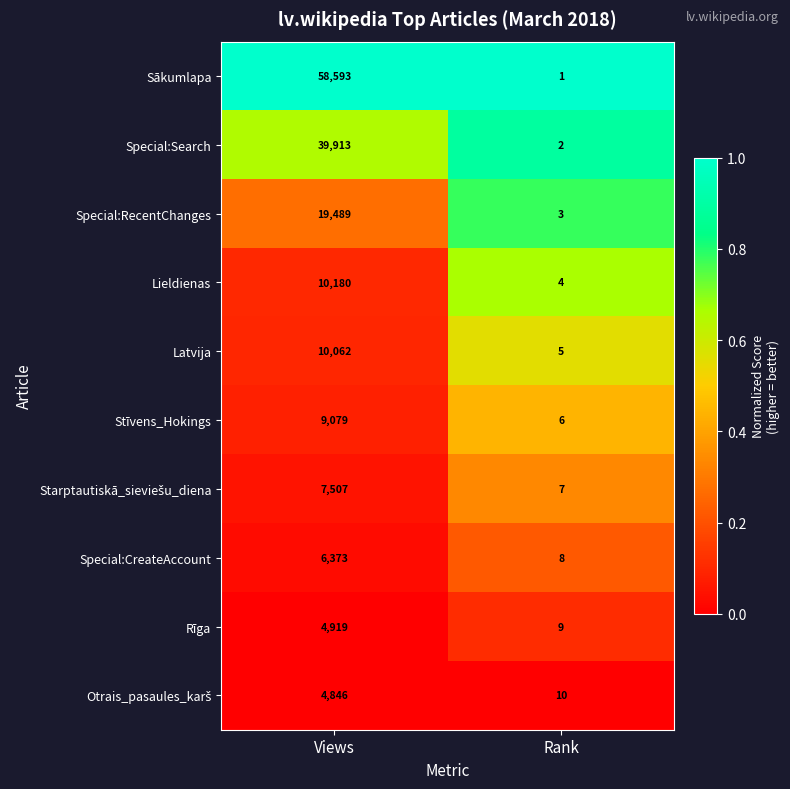

What is the maximum value for Special:RecentChanges?

19489